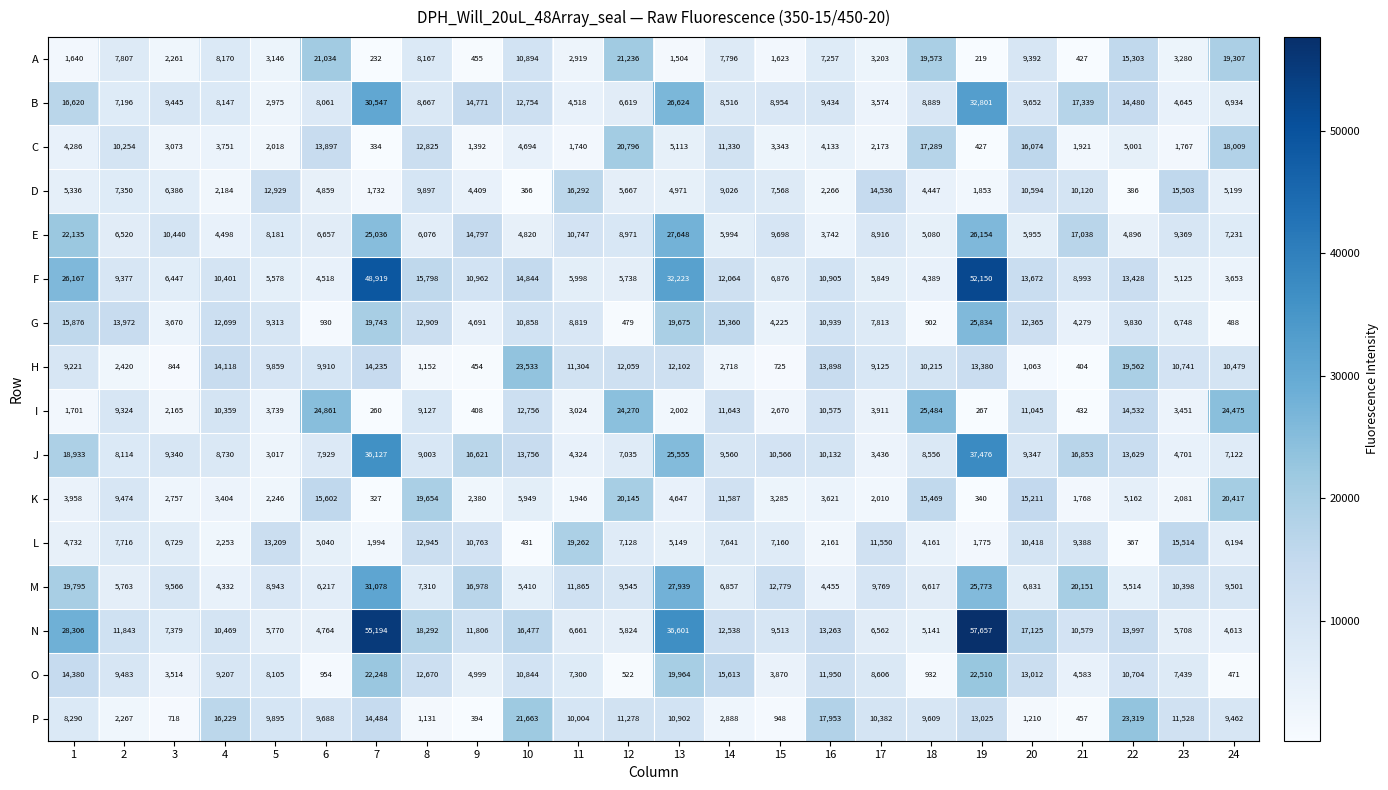

What is the smallest value displayed?

219